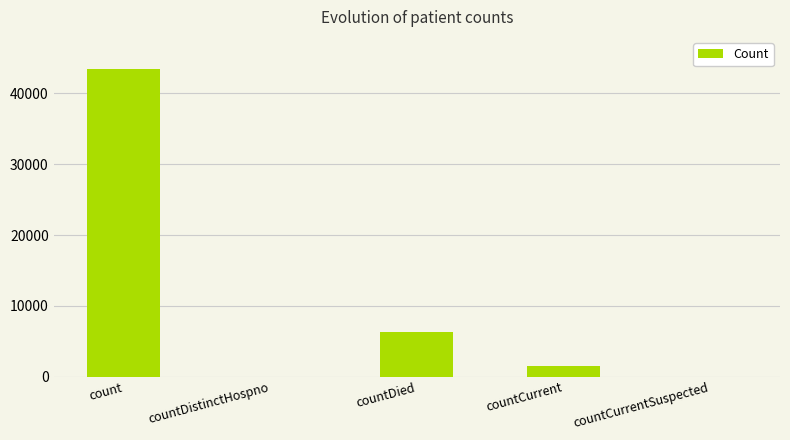

What is the change in value from countDistinctHospno to countCurrent?

+1455